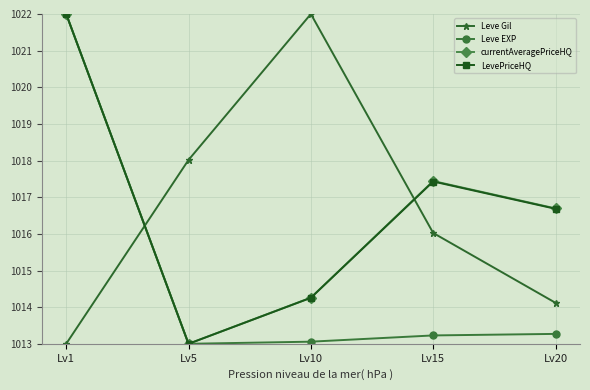

What is the minimum value shown in the chart?

1013.0